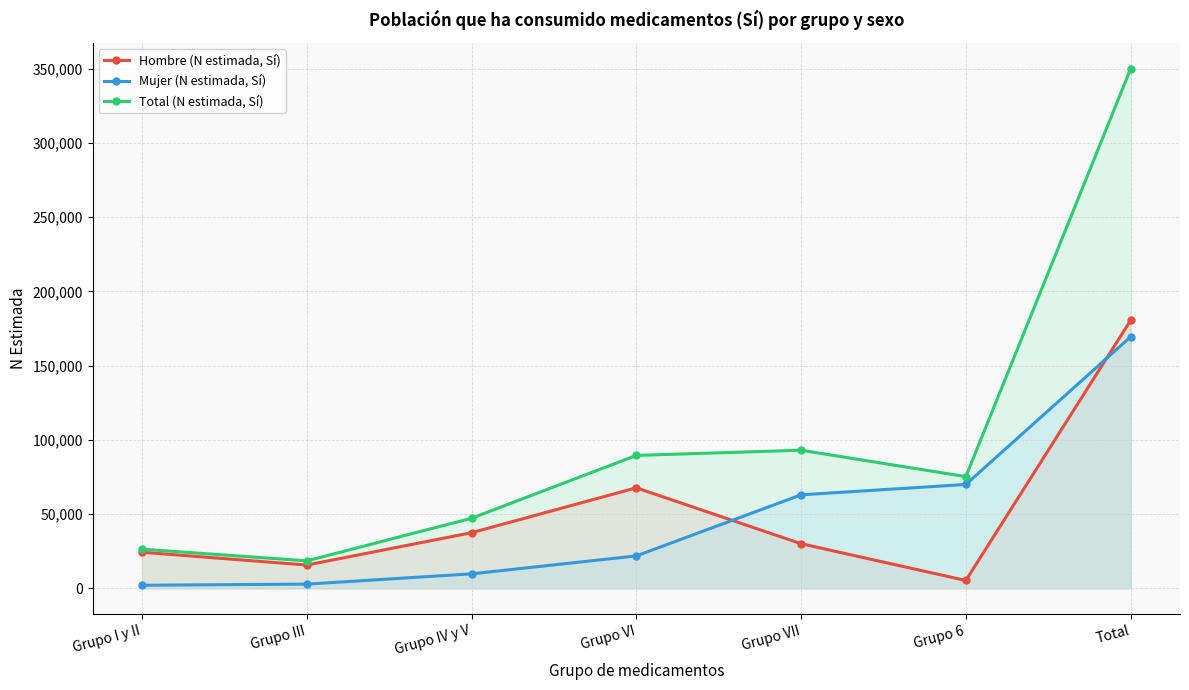

True or false: Mujer (N estimada, Sí) and Total (N estimada, Sí) intersect in this chart.

False